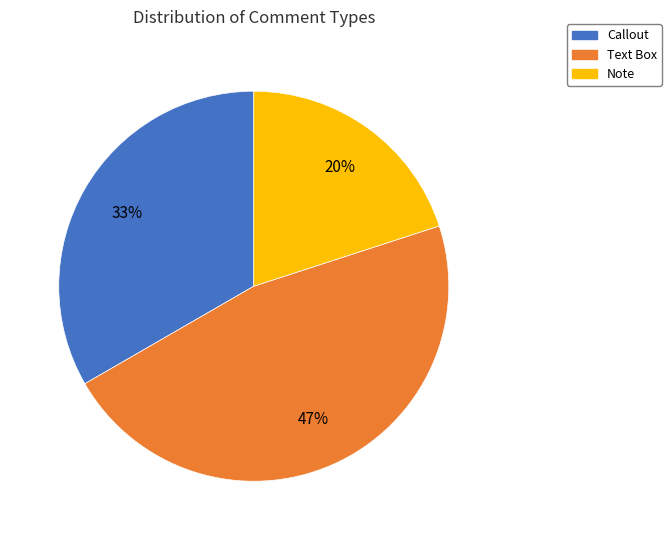

Is Note the majority of the pie?

No